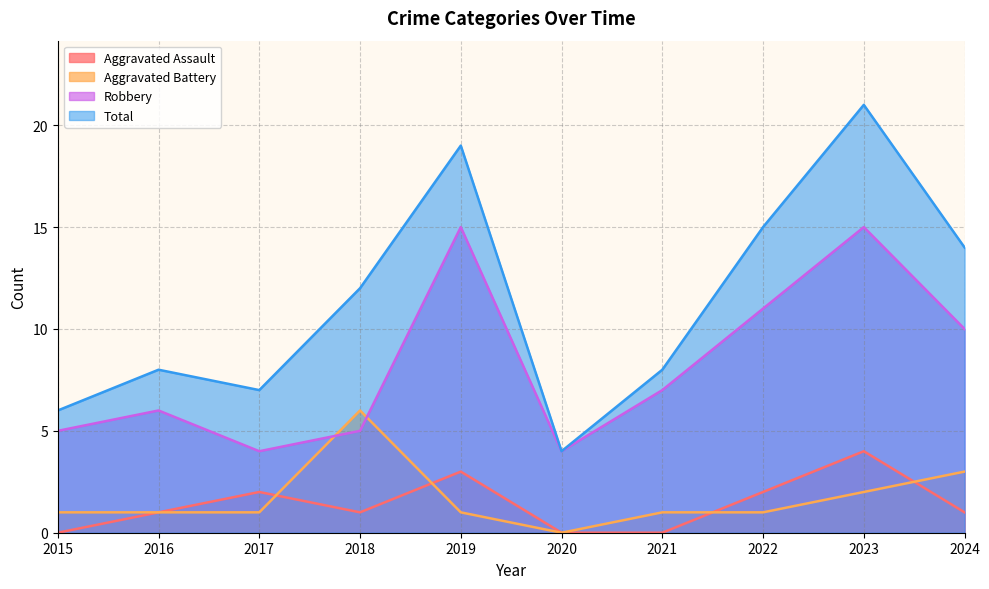

Rank the categories by Total value from lowest to highest.

2020, 2015, 2017, 2016, 2021, 2018, 2024, 2022, 2019, 2023